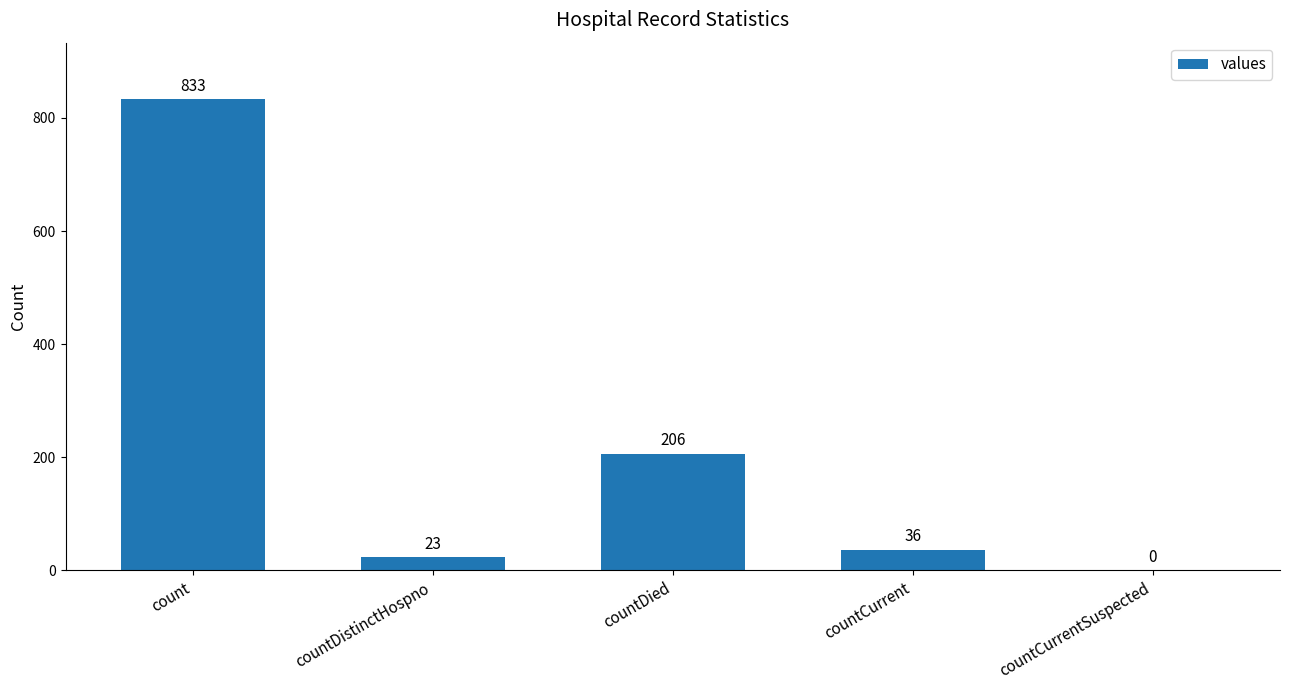

Reading left to right, extract all data points from this chart.

833	23	206	36	0